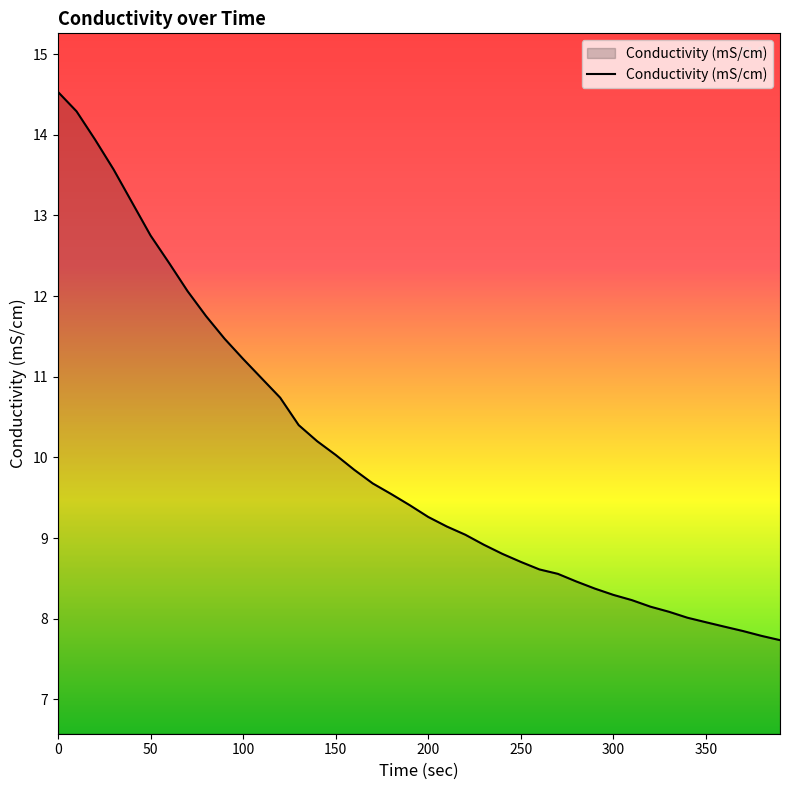

What is the maximum value shown in the chart?

14.5